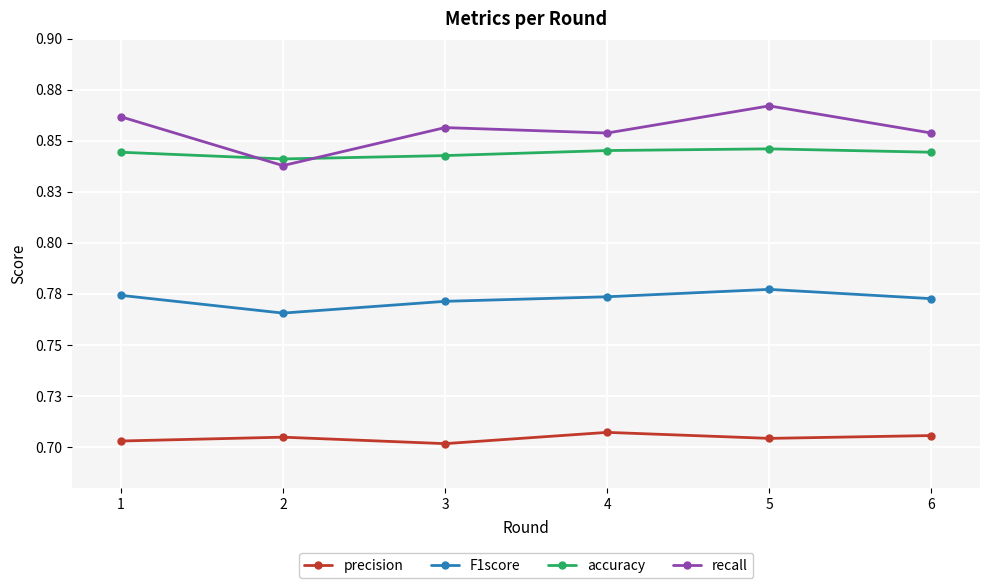

What is the sum of all accuracy values?

5.1